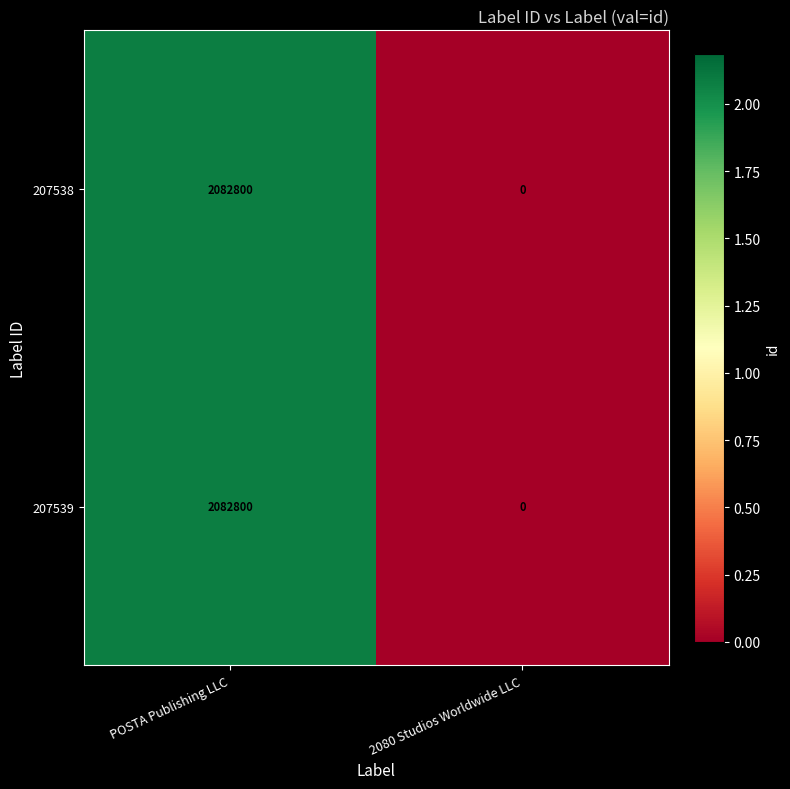

At which category is the sum across all series the highest?

POSTA Publishing LLC